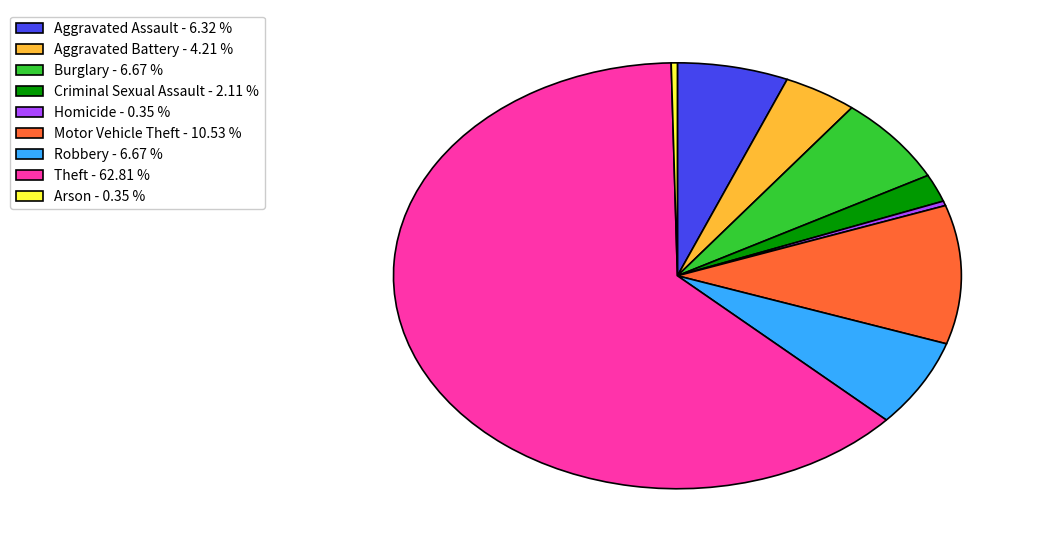

Do Aggravated Assault and Aggravated Battery together represent more than half of the pie?

No